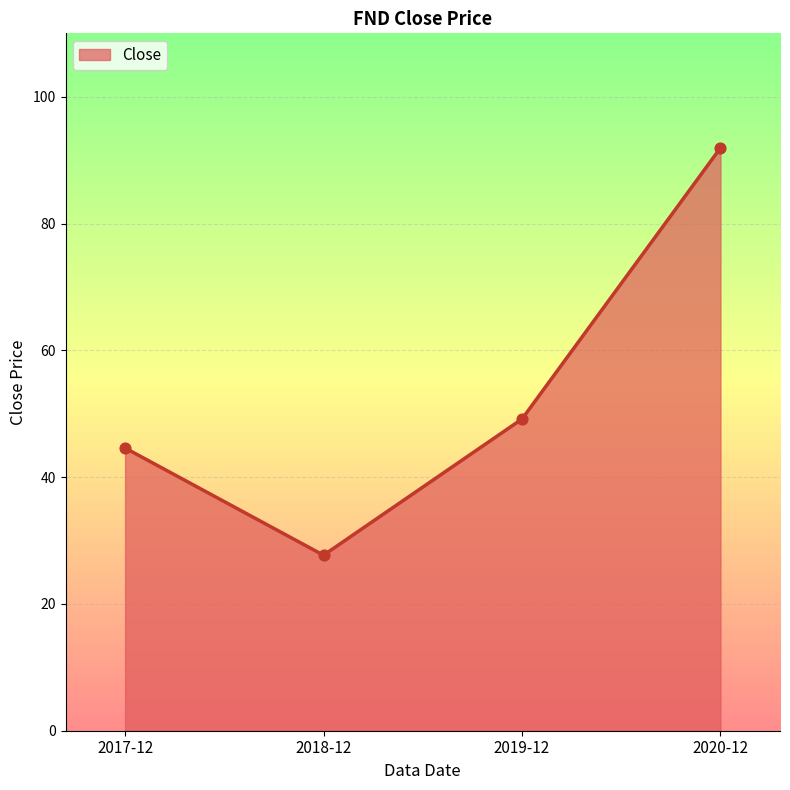

What is the change in value from 2017-12 to 2019-12?

+4.6